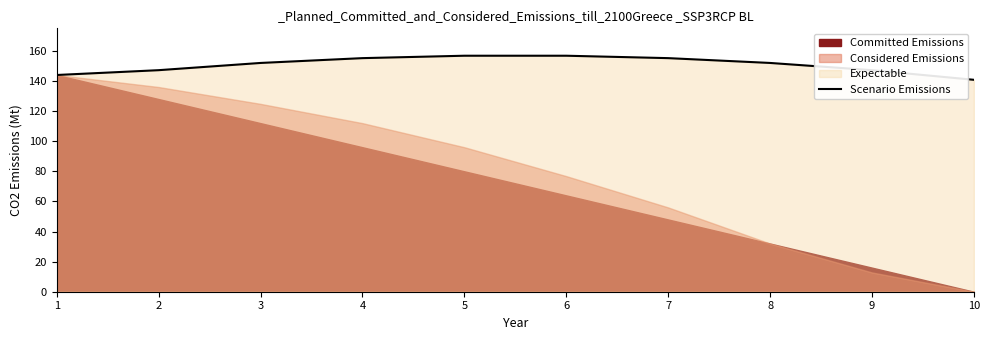

Is it true that Scenario Emissions equals 237.8 at 5?

False